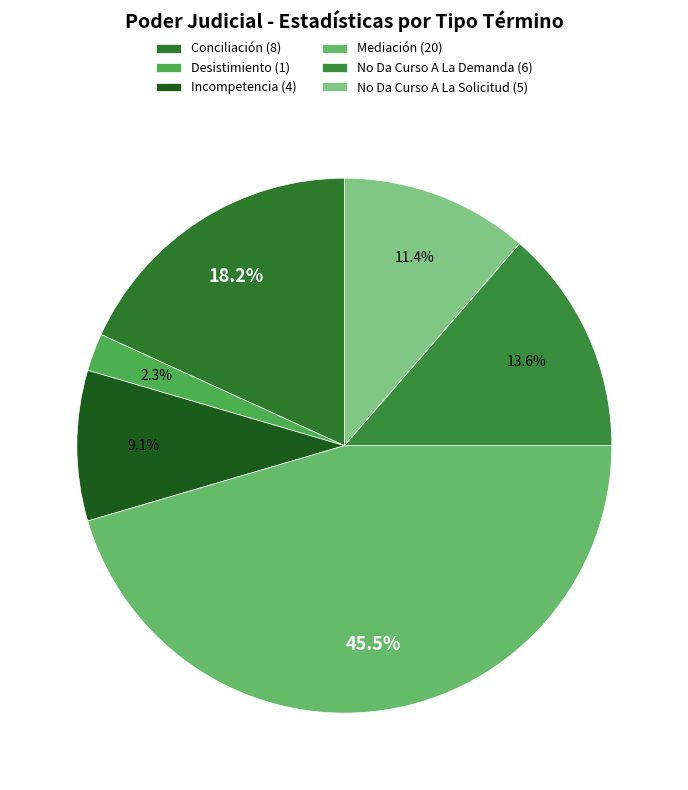

What is the total percentage of No Da Curso A La Solicitud and Incompetencia?

20.5%